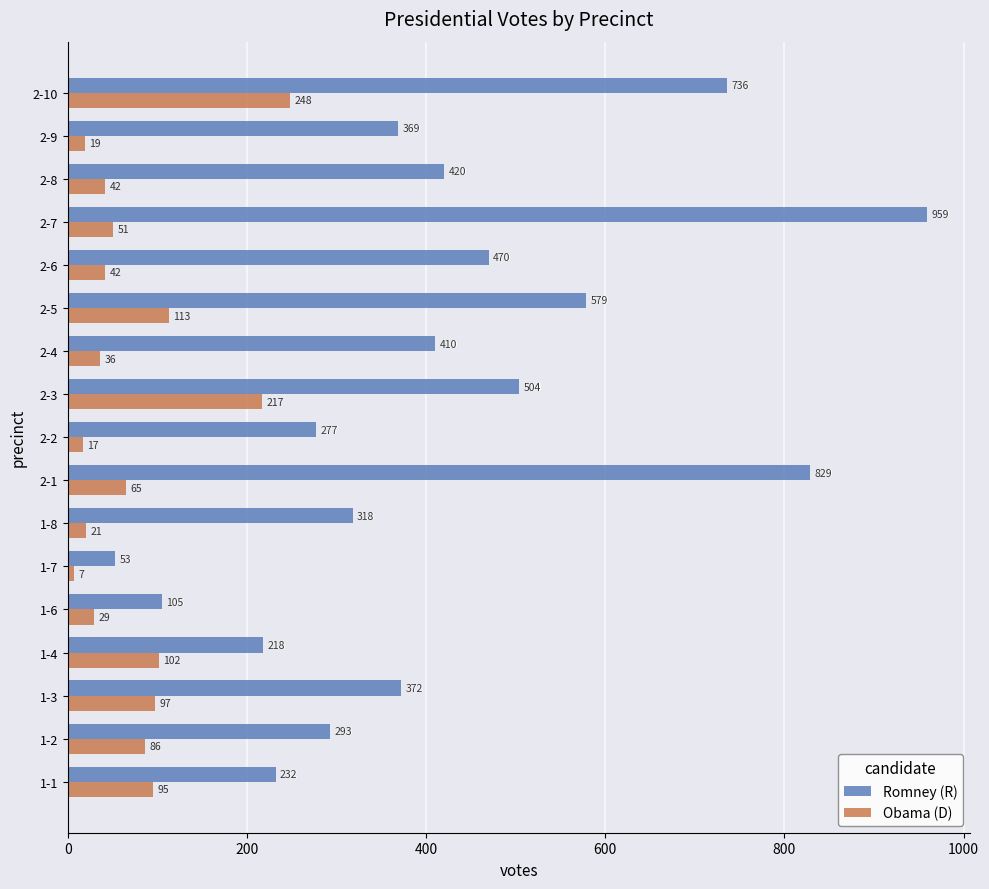

The Romney (R) series shows 579 at 2-5. True or false?

True